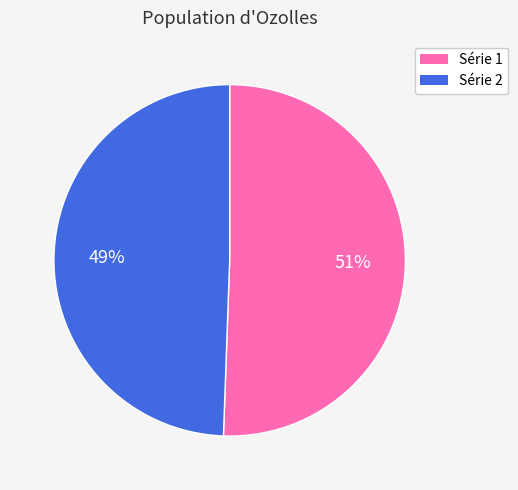

To the nearest percent, what is the average slice percentage?

50%